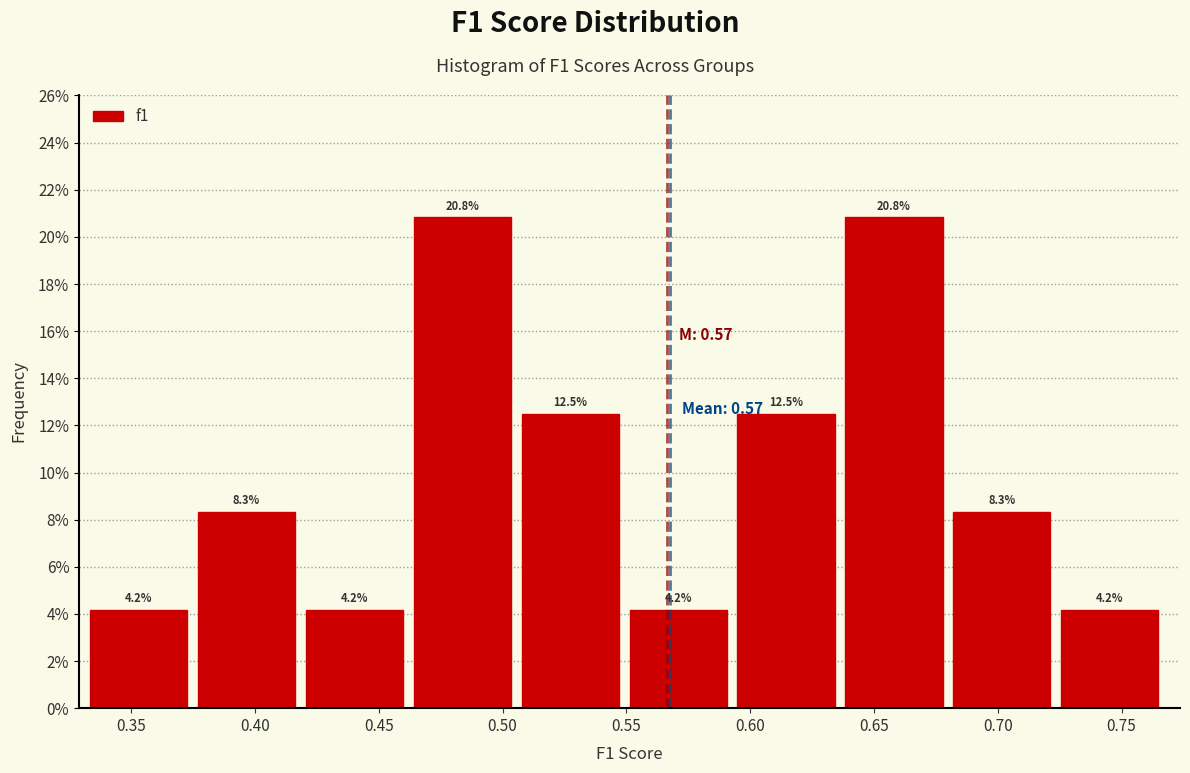

How tall is the bar that spans 0.510 to 0.550 on the x-axis? The bar edges are not printed on the chart, so give them approximately, as read against the axis.

12.5